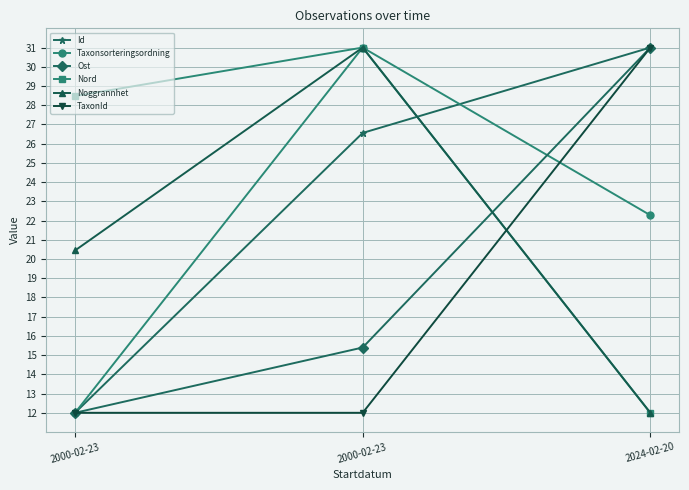

Does the chart display data point markers on the line(s)?

Yes